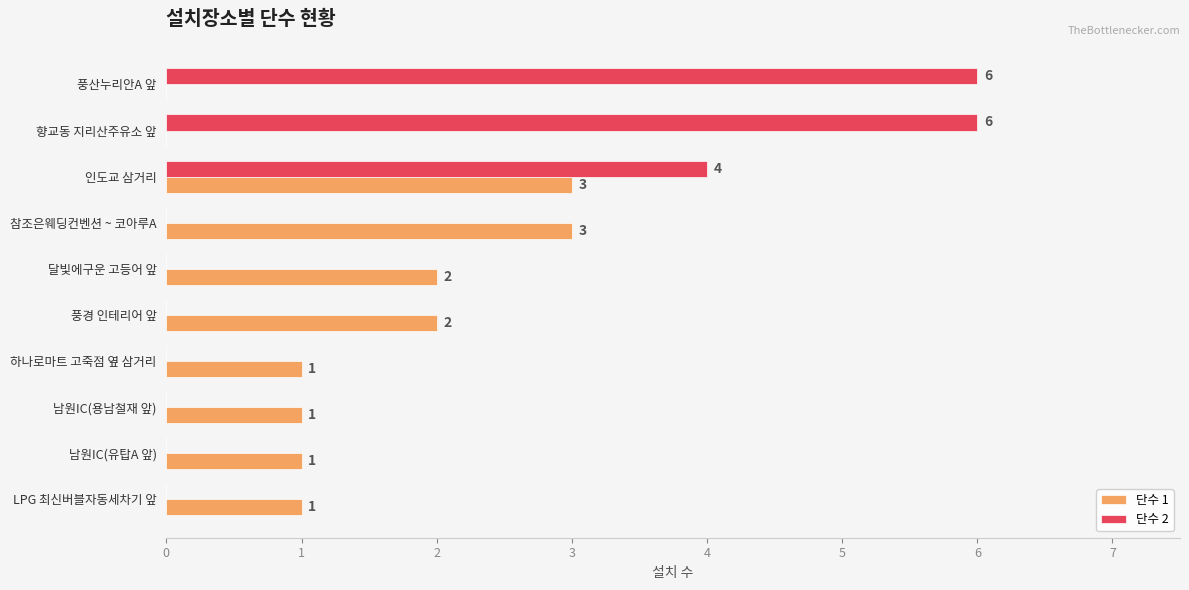

What is the sum of the 단수 1 values at 향교동 지리산주유소 앞 and 참조은웨딩컨벤션 ~ 코아루A?

3